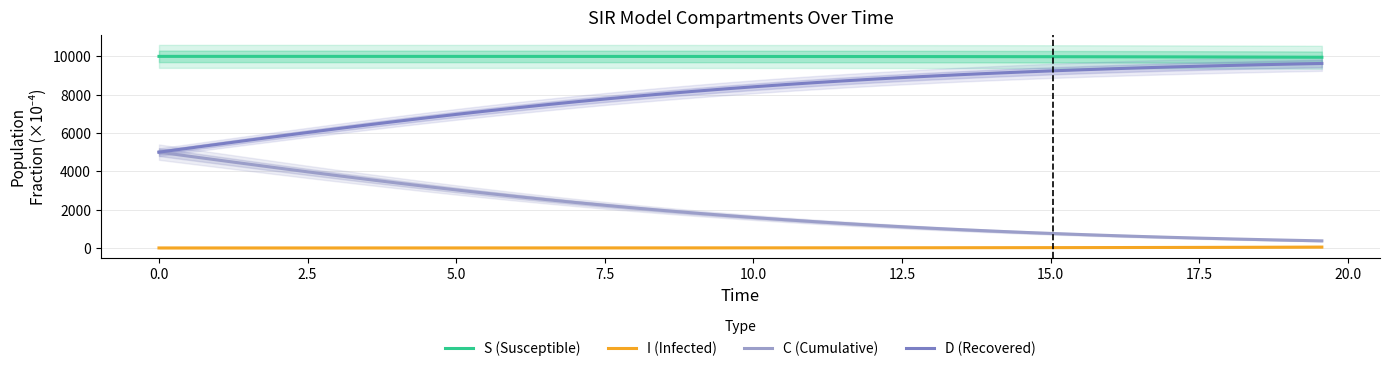

True or false: S (Susceptible) and D (Recovered) intersect in this chart.

False